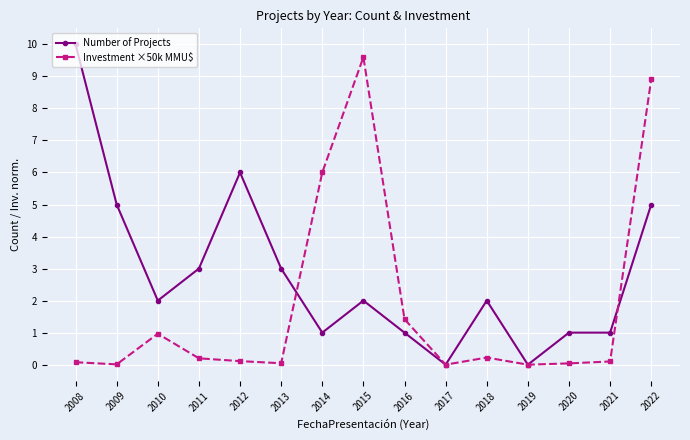

The value of Investment ×50k MMU$ at 2008 is 0.1. True or false?

True